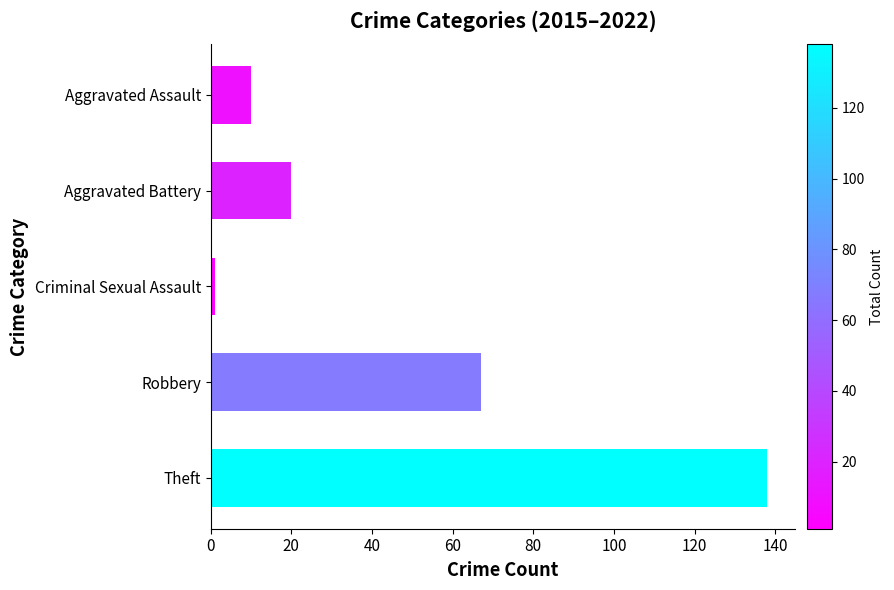

What is the label of the 3rd bar from the top?

Criminal Sexual Assault